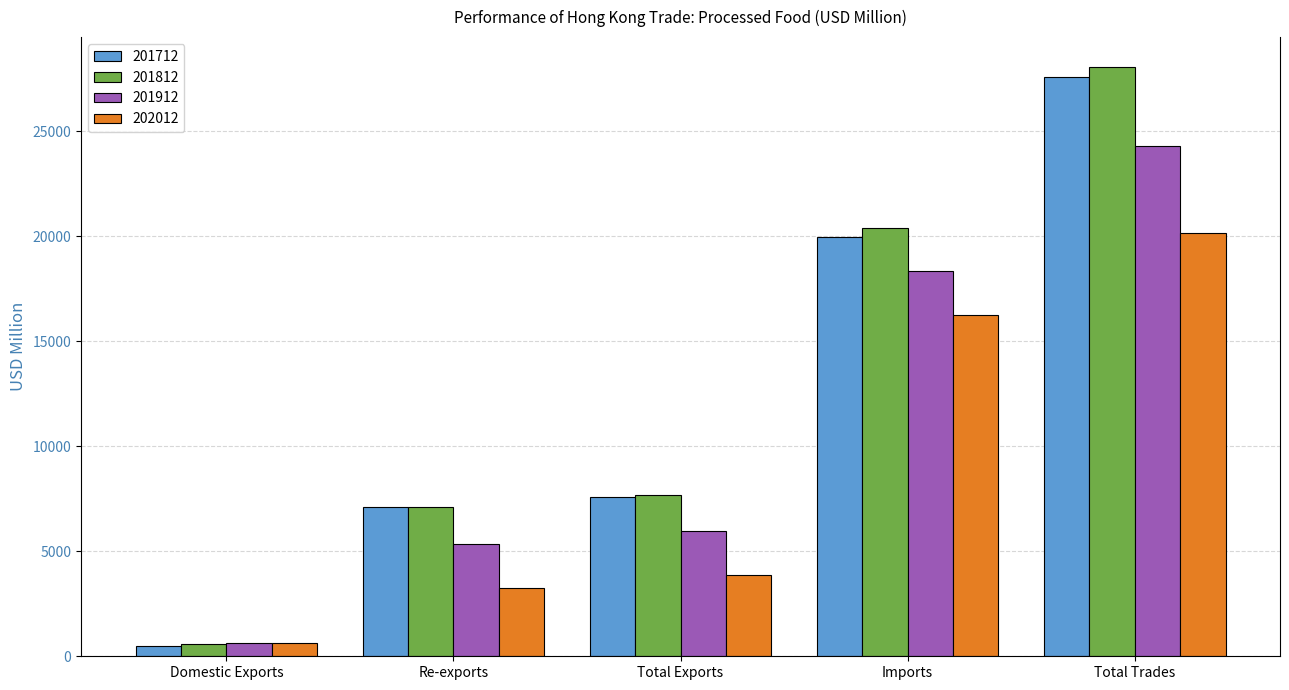

What is the label of the 4th bar from the left?

Imports